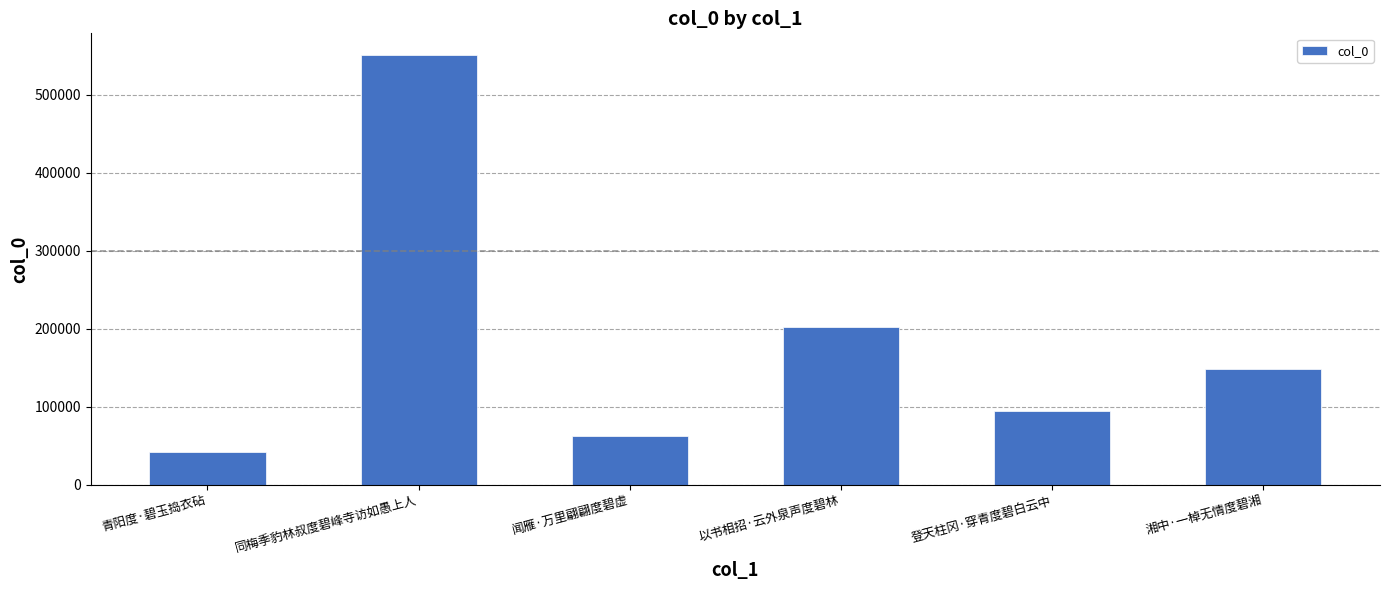

How many bars are there in total?

6